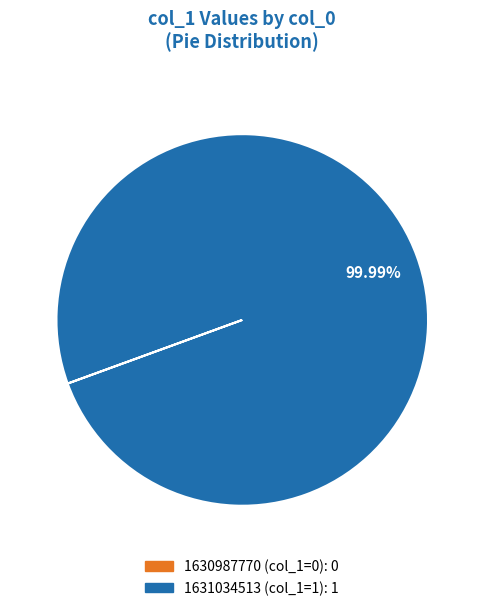

Does 1631034513 represent more than half of the total?

Yes